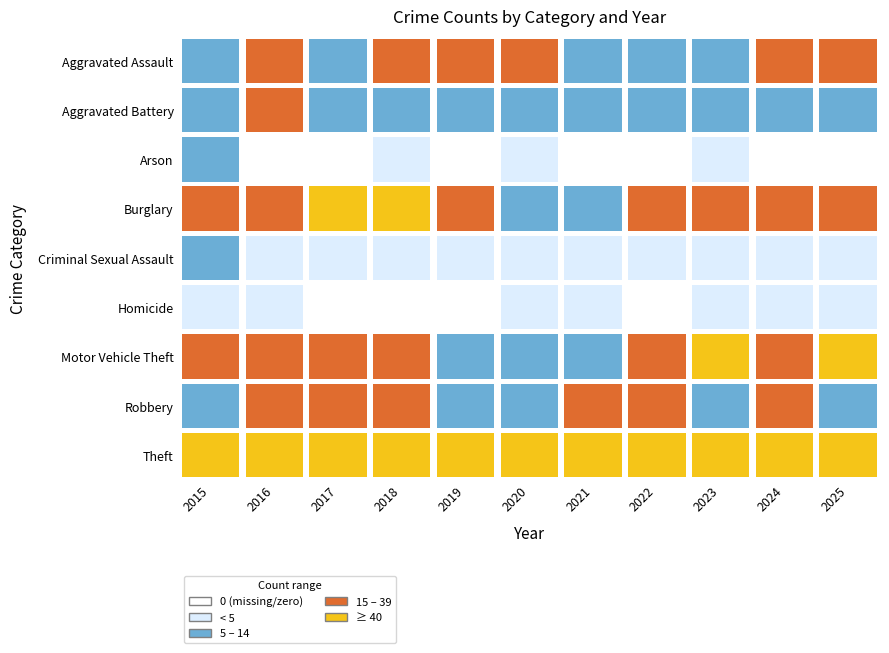

What value does the Criminal Sexual Assault series have at 2019?

2